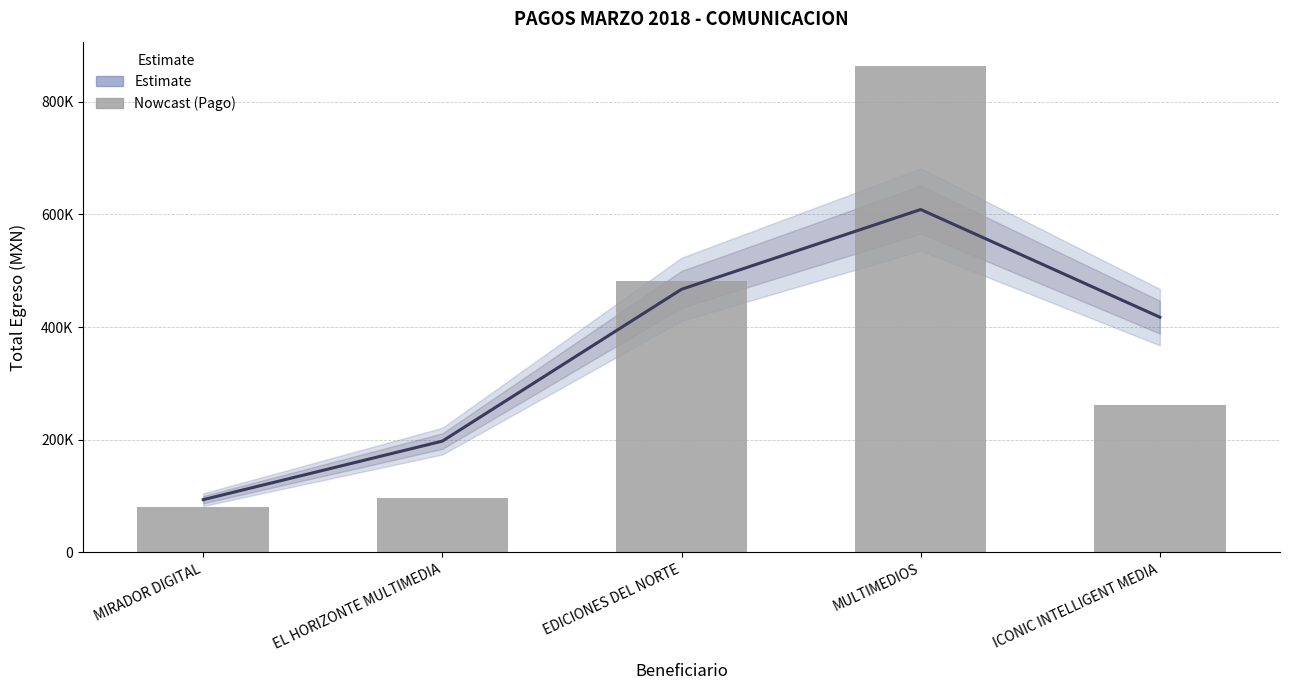

What is the approximate value of TOTAL EGRESO at EL HORIZONTE MULTIMEDIA?

97412.2